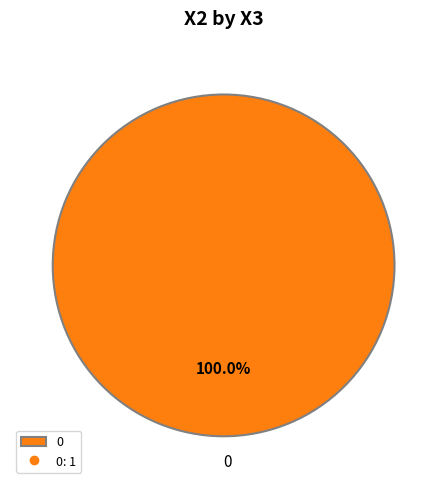

How many segments does this pie chart have?

1